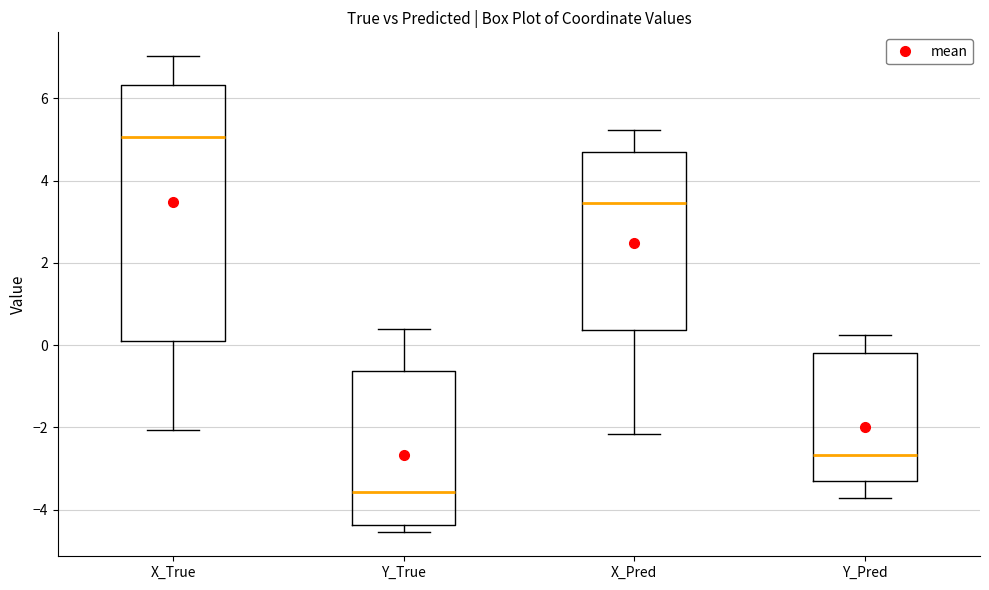

Which box's median line is the highest?

X_True